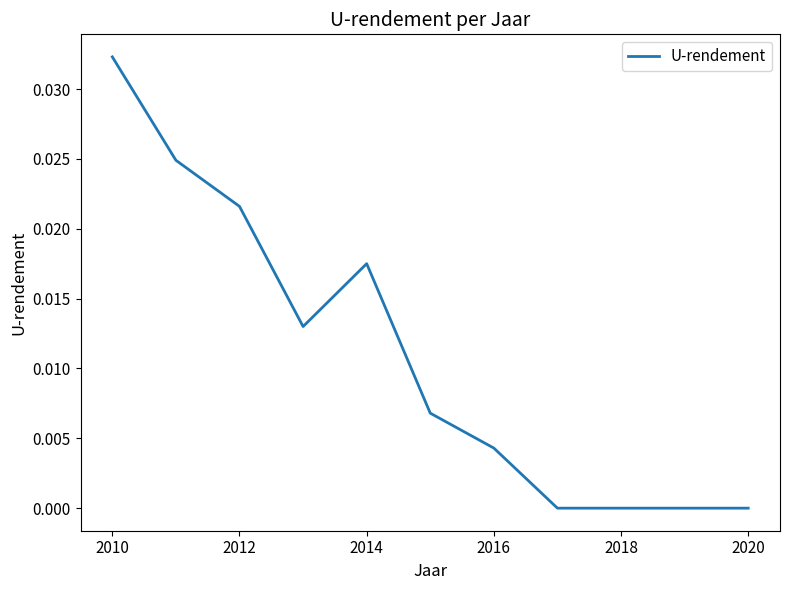

Does the chart have visible grid lines?

No